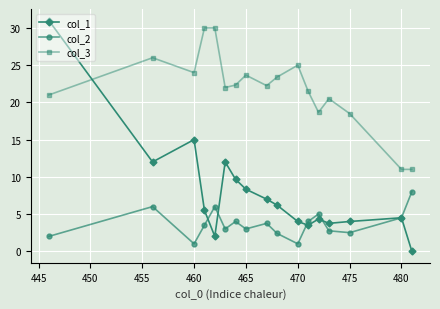

What is the lowest value of the col_2 series?

1.0